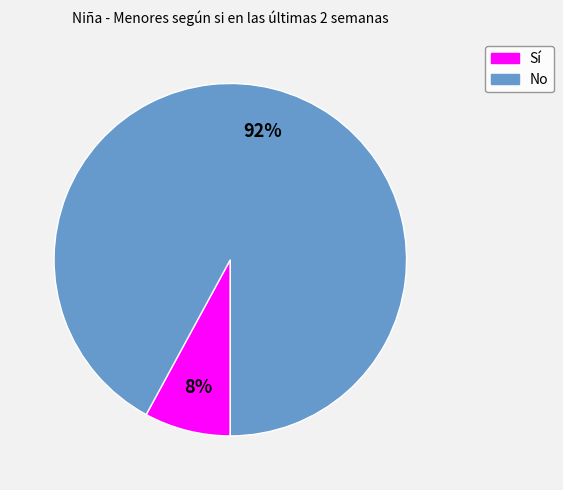

Which slice is the largest?

No